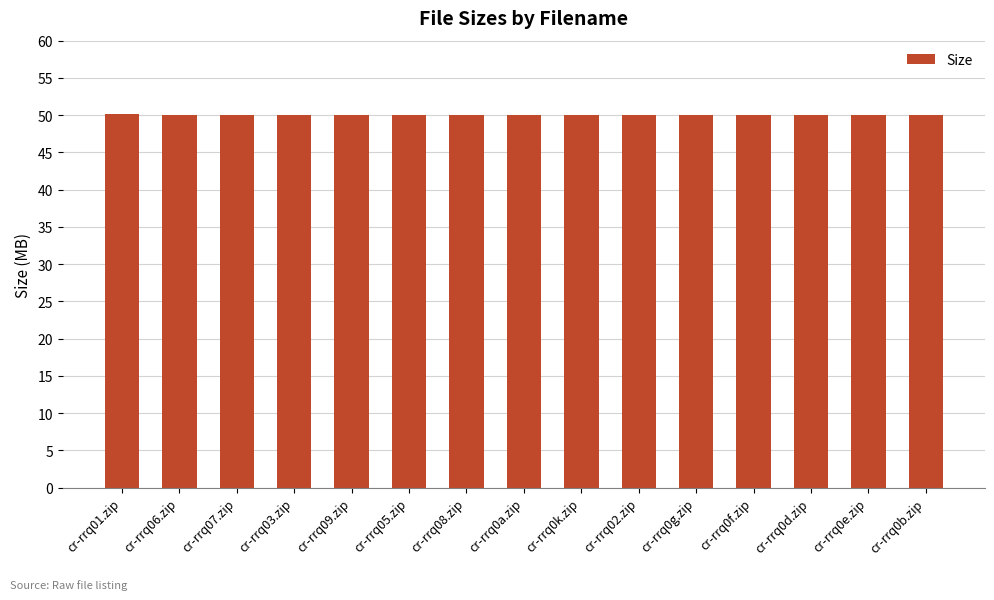

What is the smallest value displayed?

50.0